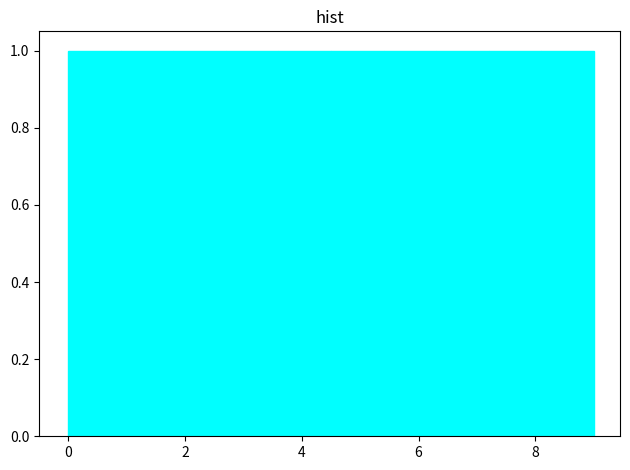

Reading left to right, list every bar in this chart as the range it spans on the x-axis followed by its height. Neither the bar edges nor the heights are printed on the chart, so give them approximately, as read against the axes.

0.0 to 0.9: 1
0.9 to 1.8: 1
1.8 to 2.7: 1
2.7 to 3.6: 1
3.6 to 4.5: 1
4.5 to 5.4: 1
5.4 to 6.3: 1
6.3 to 7.2: 1
7.2 to 8.1: 1
8.1 to 9.0: 1